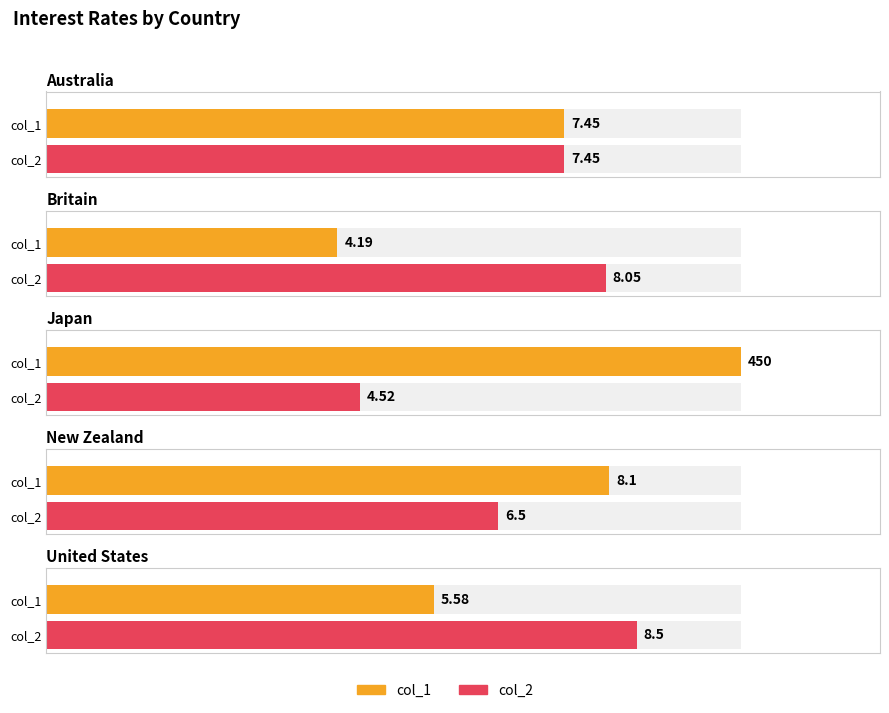

At New Zealand, list the series in order from smallest to largest.

col_2, col_1